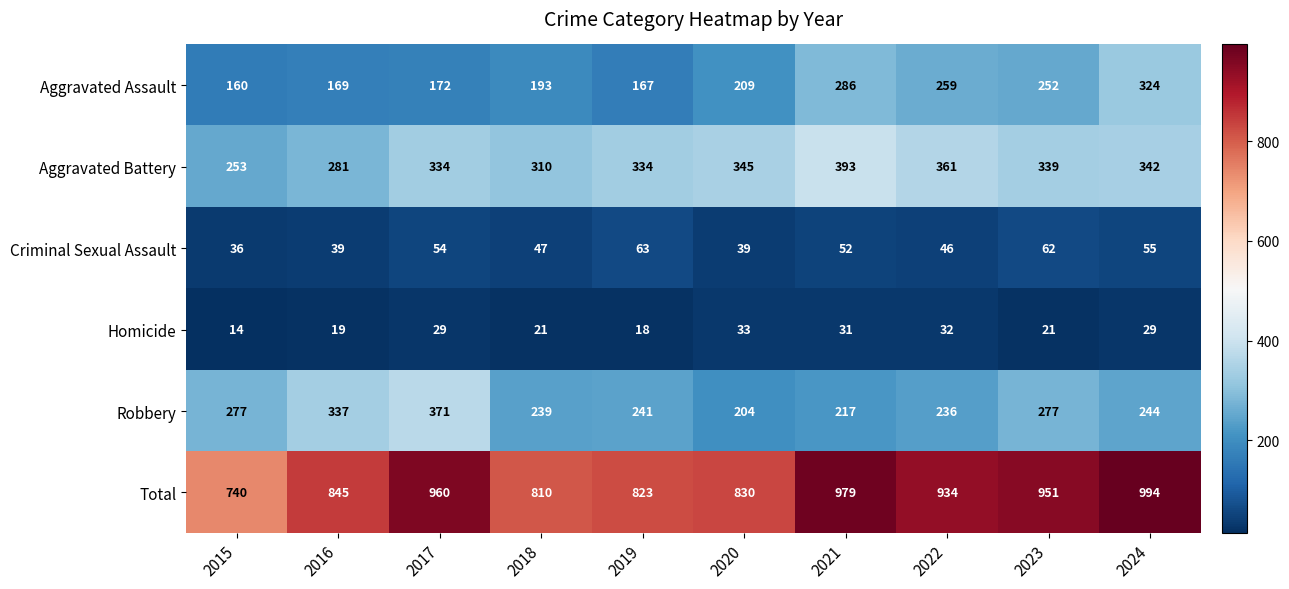

Which category has the highest value in the Total series?

2024